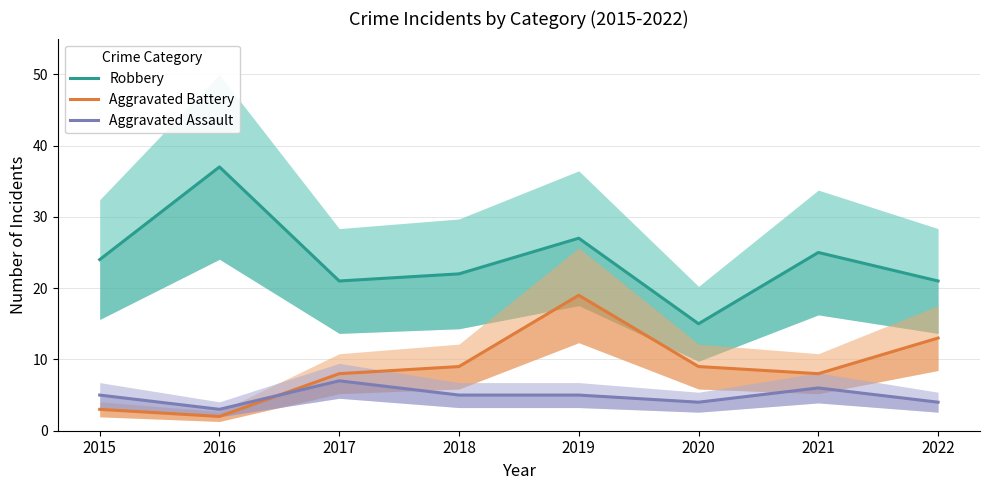

Reading left to right, what are all the values shown in this chart?

Robbery: 2015=24	2016=37	2017=21	2018=22	2019=27	2020=15	2021=25	2022=21
Aggravated Battery: 2015=3	2016=2	2017=8	2018=9	2019=19	2020=9	2021=8	2022=13
Aggravated Assault: 2015=5	2016=3	2017=7	2018=5	2019=5	2020=4	2021=6	2022=4